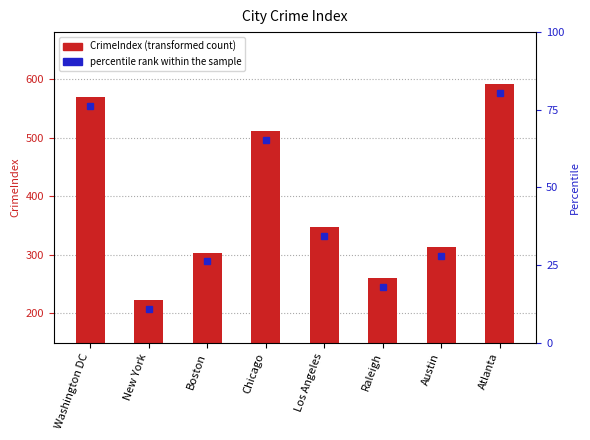

Is it true that the value at Raleigh is 454.9?

False